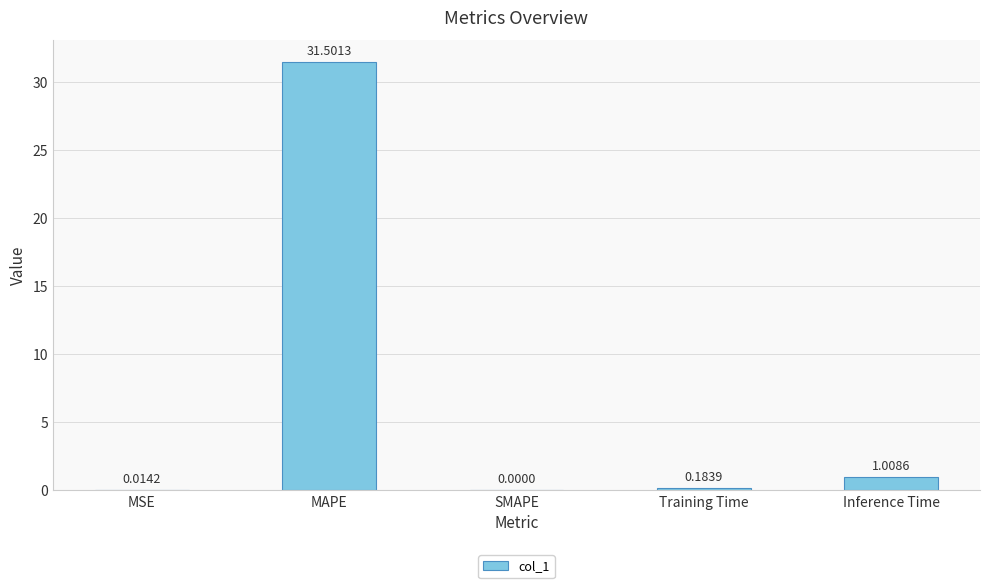

The value at MAPE is 31.5. True or false?

True